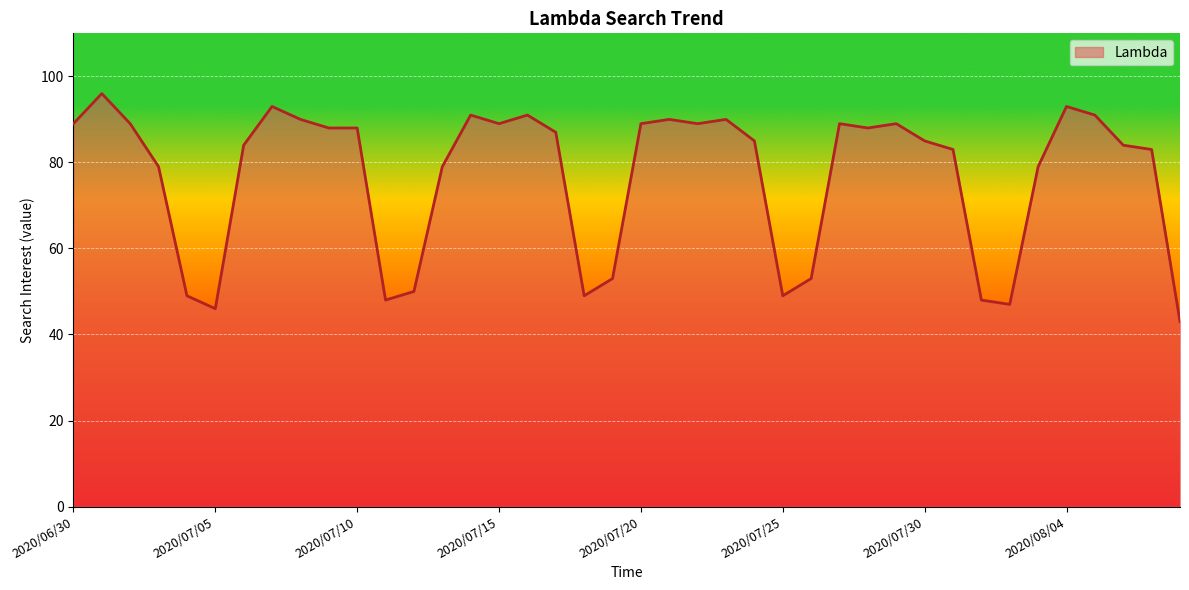

What is the sum of all values?

3075